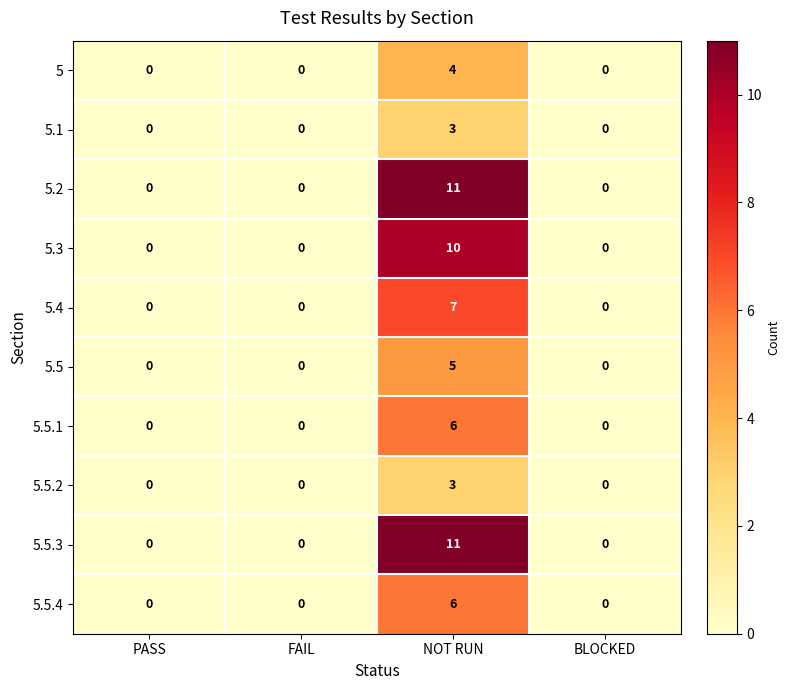

What is the difference between the 5.2 values at BLOCKED and NOT RUN?

11